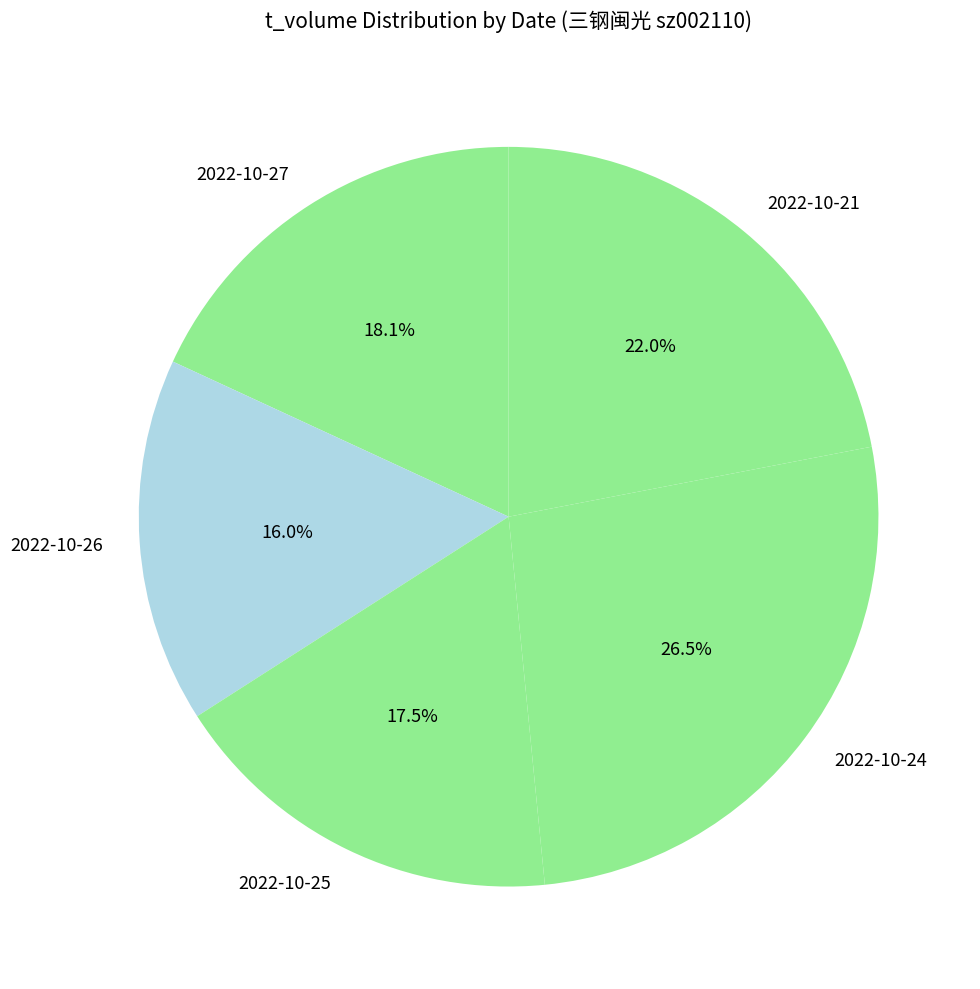

Which category has the biggest portion of the pie?

2022-10-24